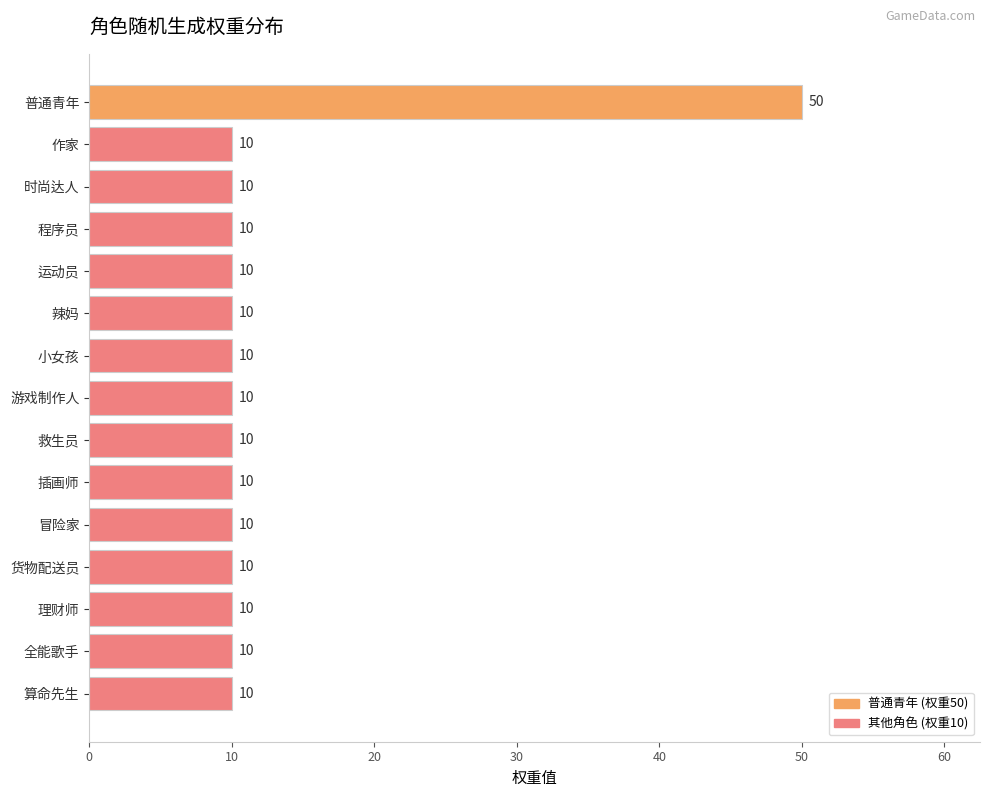

Reading top to bottom, list all the values displayed in this chart.

普通青年=50	作家=10	时尚达人=10	程序员=10	运动员=10	辣妈=10	小女孩=10	游戏制作人=10	救生员=10	插画师=10	冒险家=10	货物配送员=10	理财师=10	全能歌手=10	算命先生=10